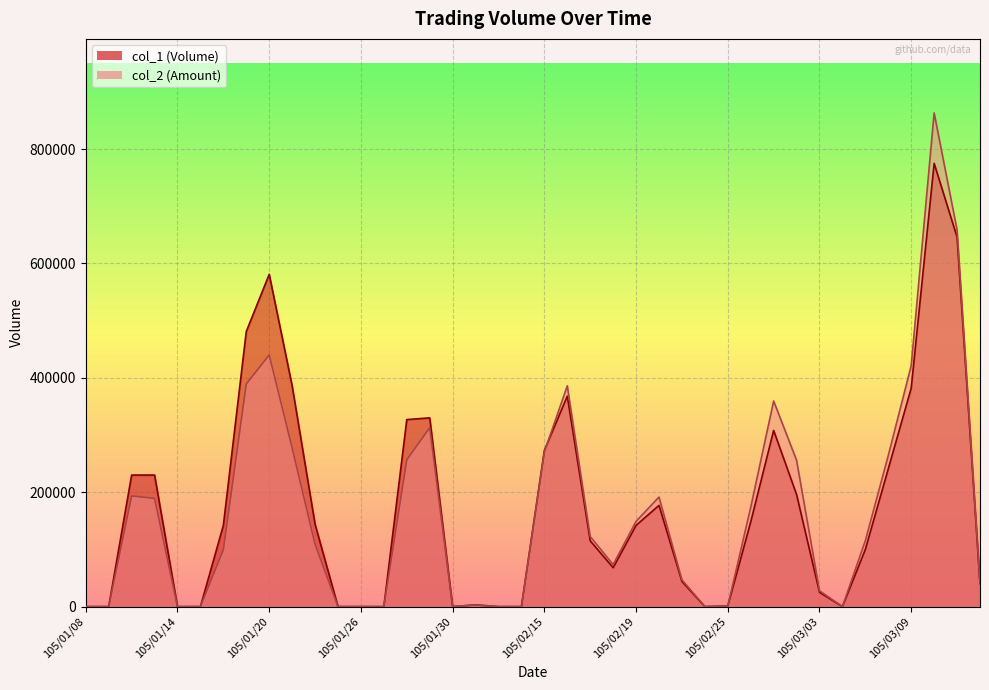

Which series has the largest range (max minus min)?

col_2